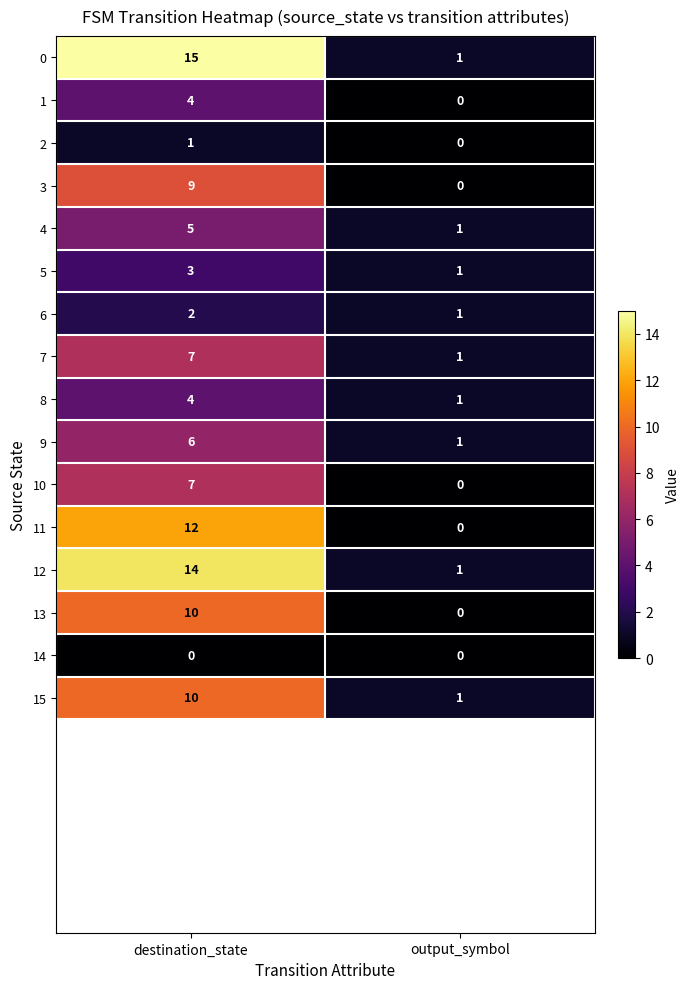

At which label is 6 closest to 1?

output_symbol